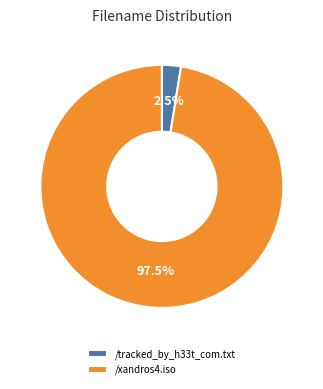

How many segments does this pie chart have?

2